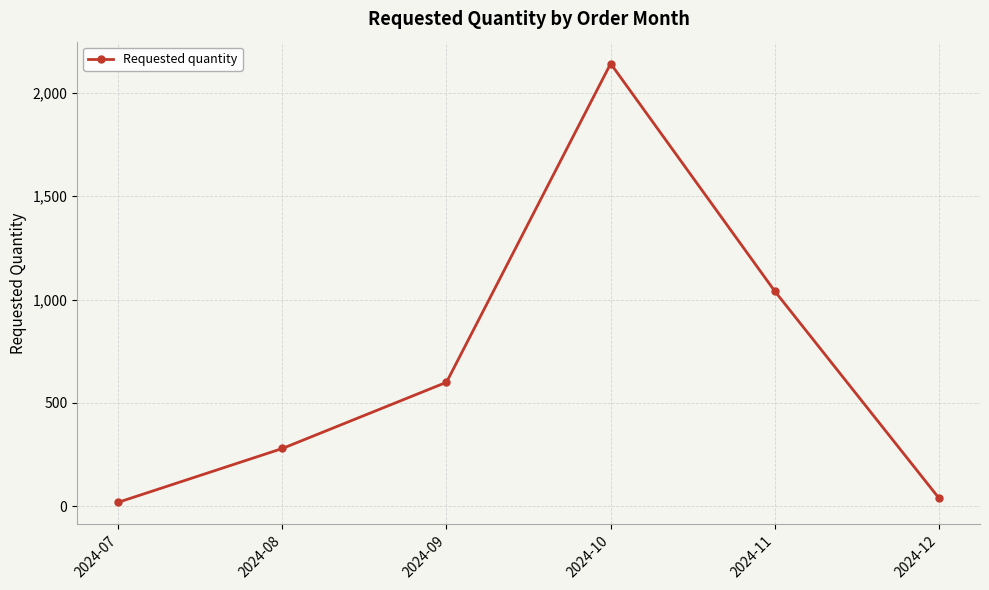

Reading left to right, list all the values displayed in this chart.

2024-07=20	2024-08=280	2024-09=600	2024-10=2140	2024-11=1040	2024-12=40